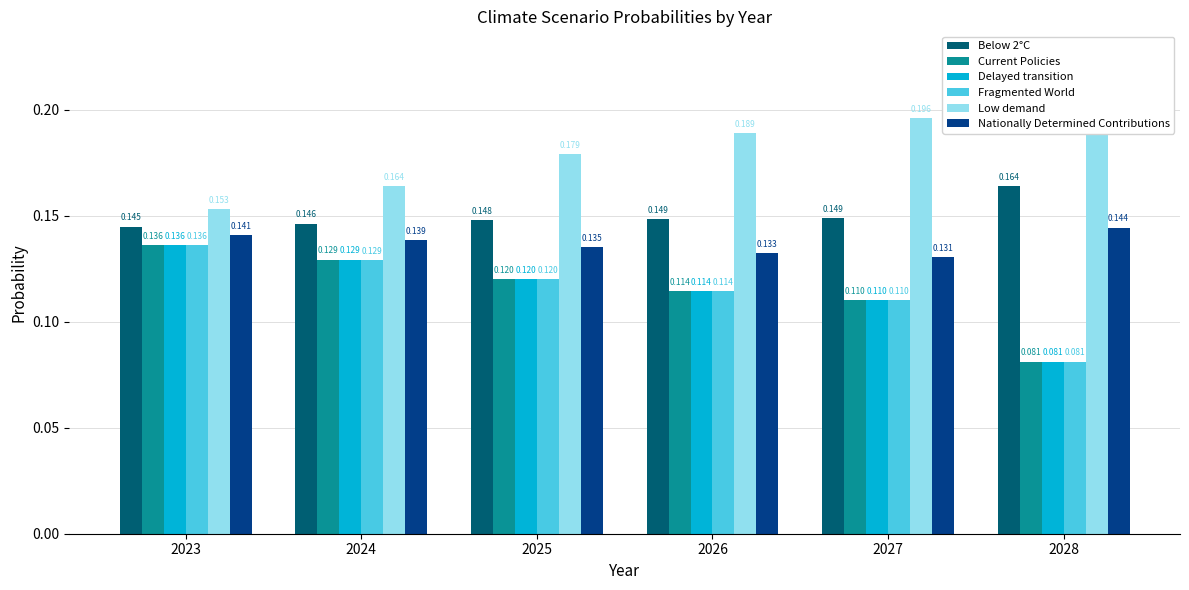

Does the chart contain any negative values?

No